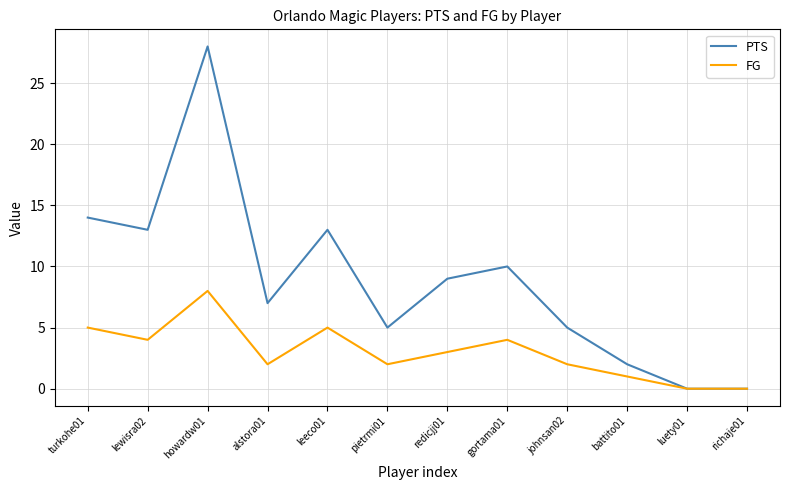

The PTS series shows 10 at gortama01. True or false?

True